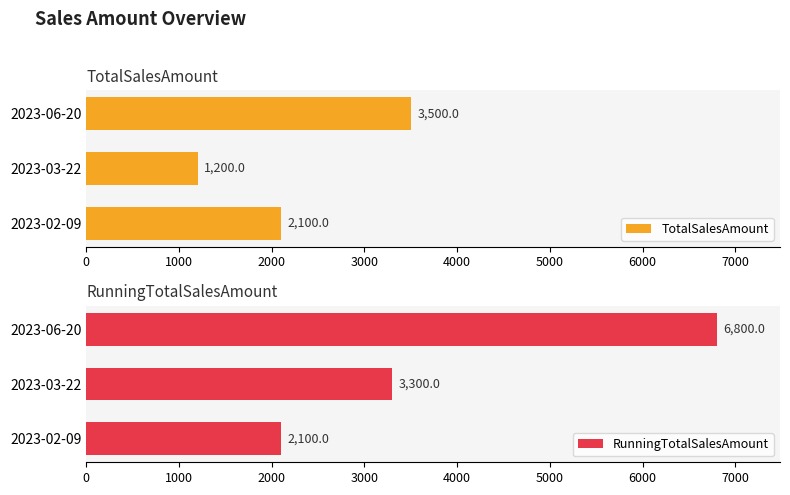

How many bars are there in each group?

2